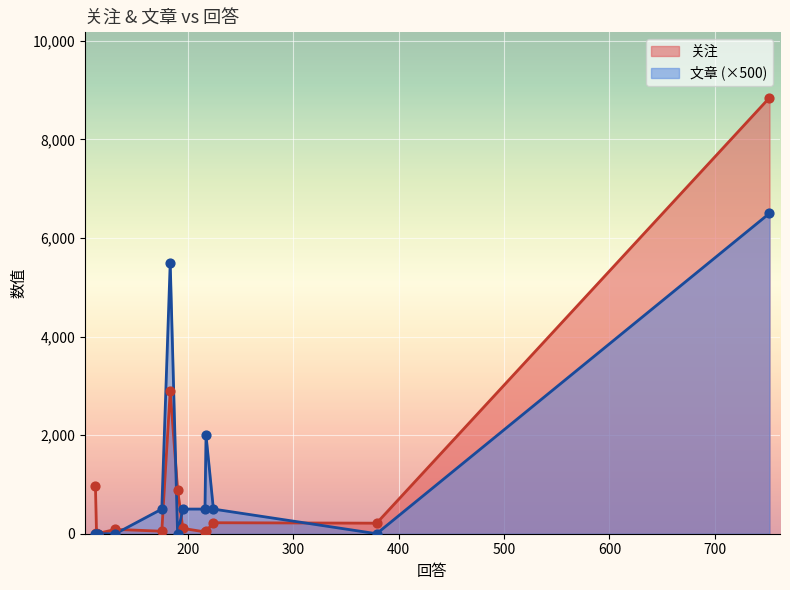

At which category is the sum across all series the highest?

752